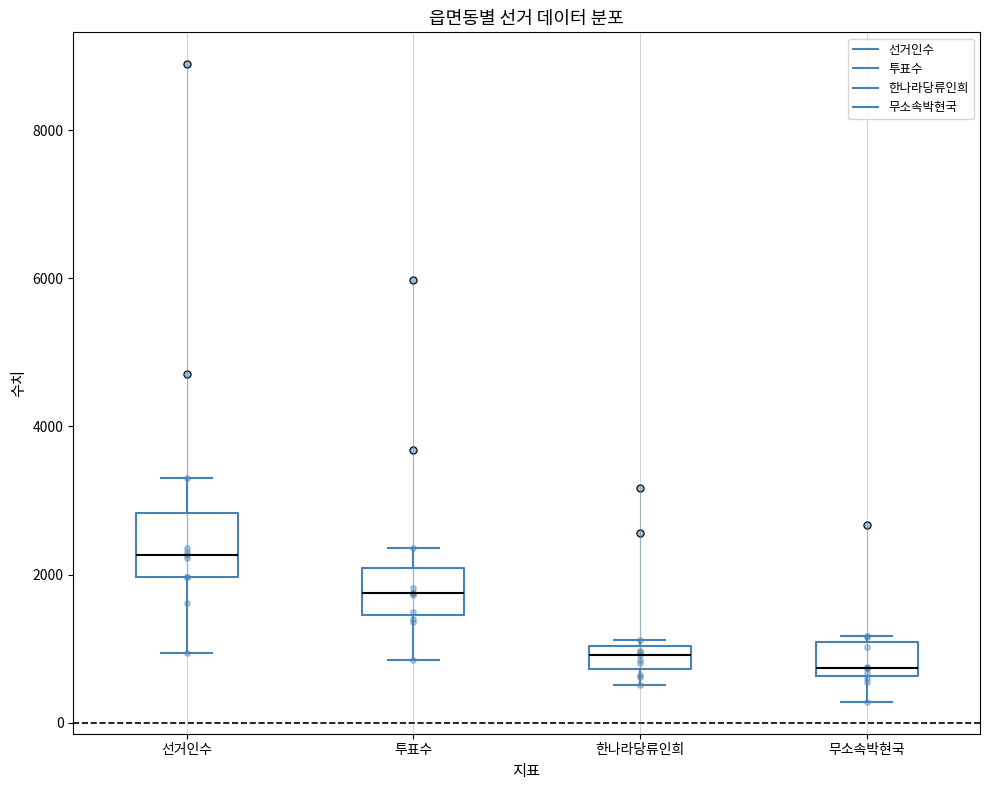

Which box has the highest median line?

선거인수